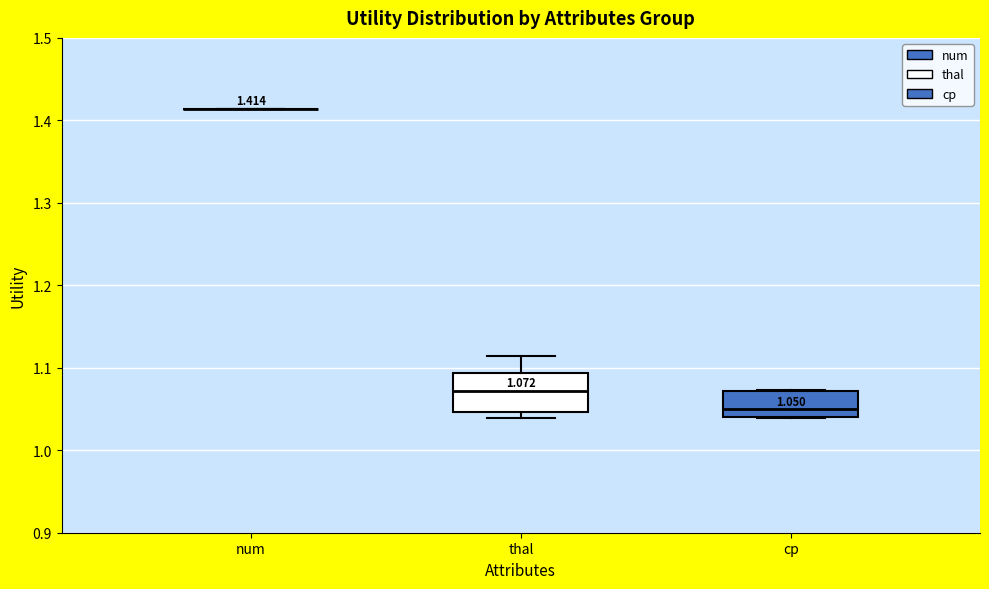

Which box is the tallest, from its lower edge to its upper edge?

thal